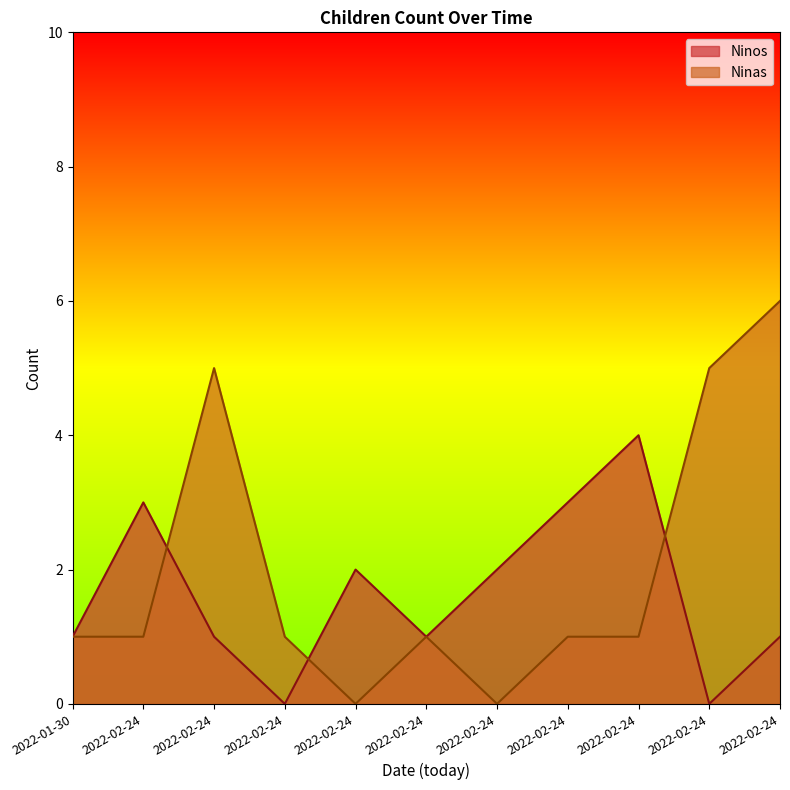

Reading left to right, transcribe all the data shown in this chart.

Ninos: 1	3	1	0	2	1	2	3	4	0	1
Ninas: 1	1	5	1	0	1	0	1	1	5	6